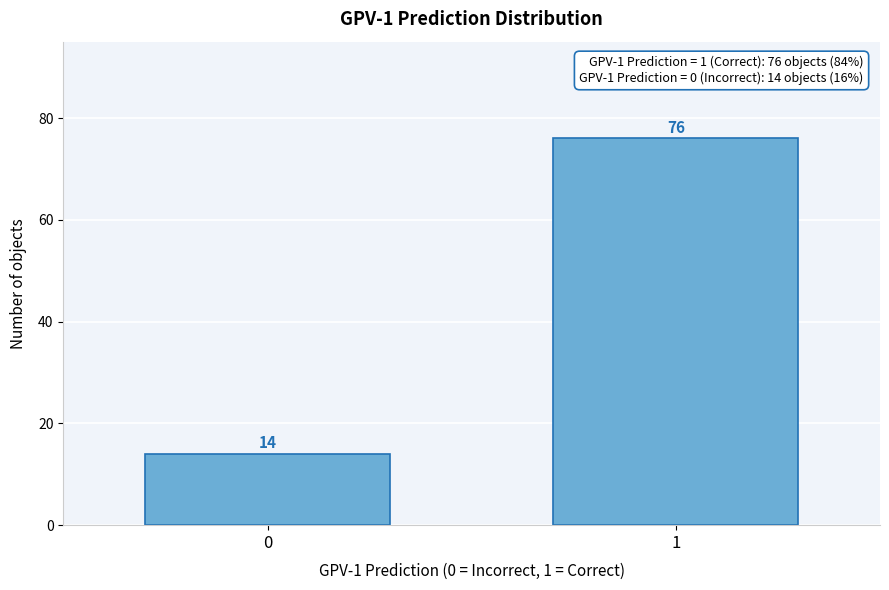

Reading left to right, what are all the values shown in this chart?

0=14	1=76